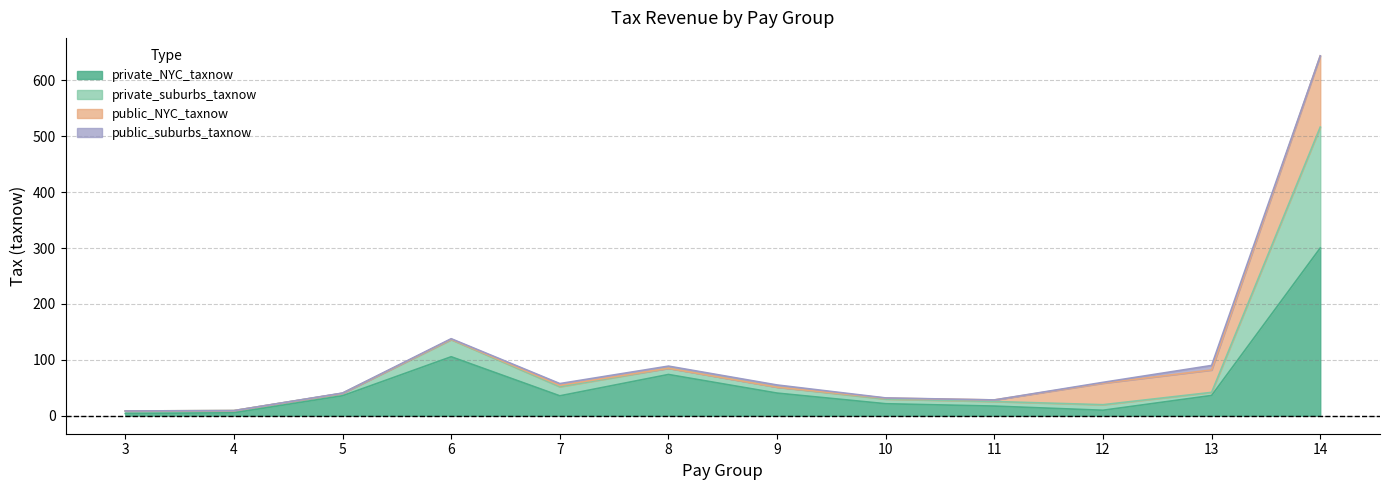

At which category does private_NYC_taxnow reach its first local valley?

7